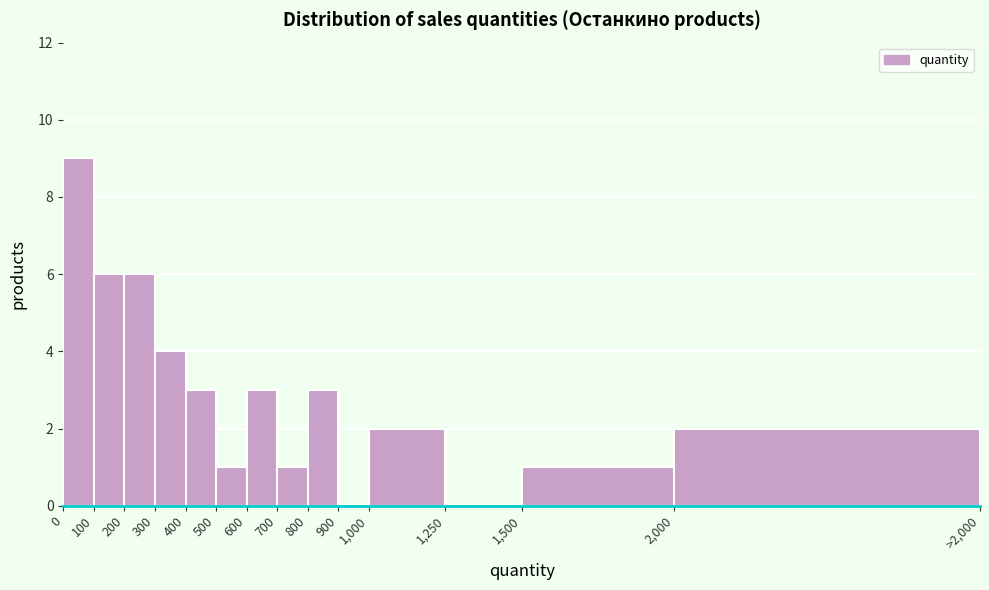

Reading left to right, transcribe all the data shown in this chart.

0=9	100=6	200=6	300=4	400=3	500=1	600=3	700=1	800=3	900=0	1,000=2	1,250=0	1,500=1	2,000=2